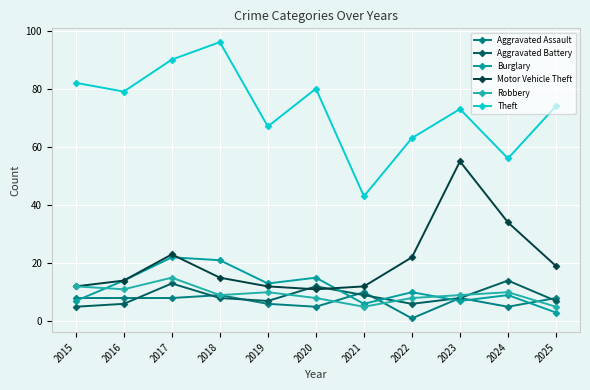

Rank the series at 2025 from lowest to highest value.

Burglary, Robbery, Aggravated Battery, Aggravated Assault, Motor Vehicle Theft, Theft